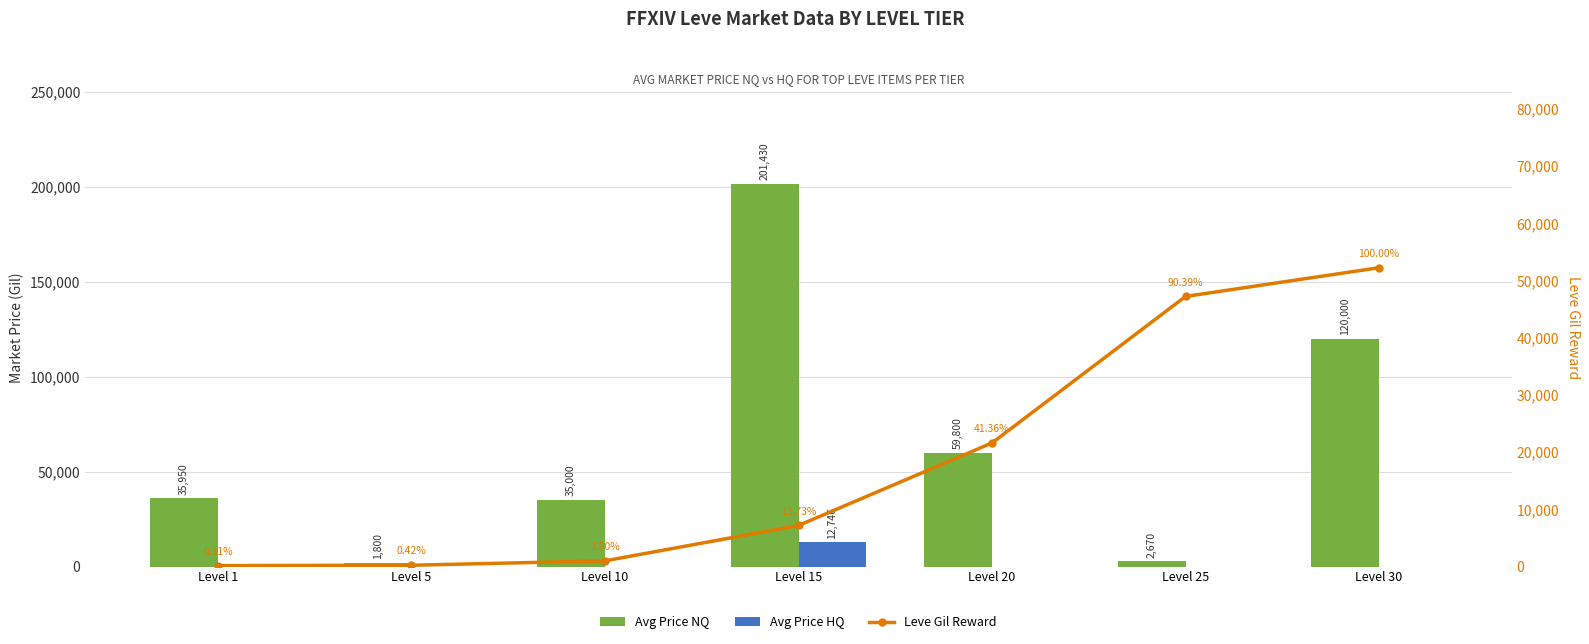

Rank the series by their maximum value, from lowest to highest.

Avg Price HQ, Leve Gil Reward, Avg Price NQ